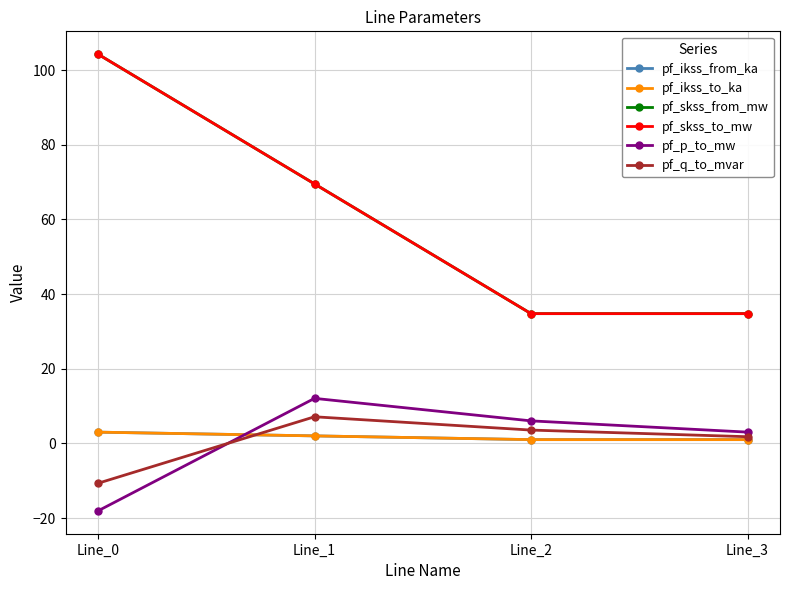

Is it true that pf_p_to_mw equals 5.1 at Line_3?

False